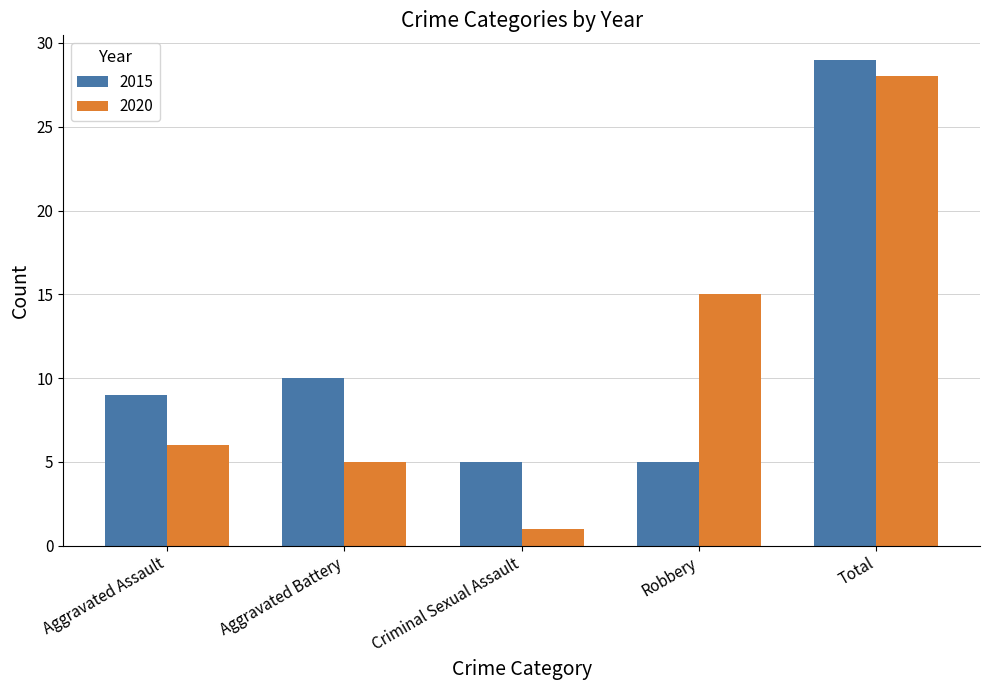

What are all the series names shown in the legend?

2015, 2020